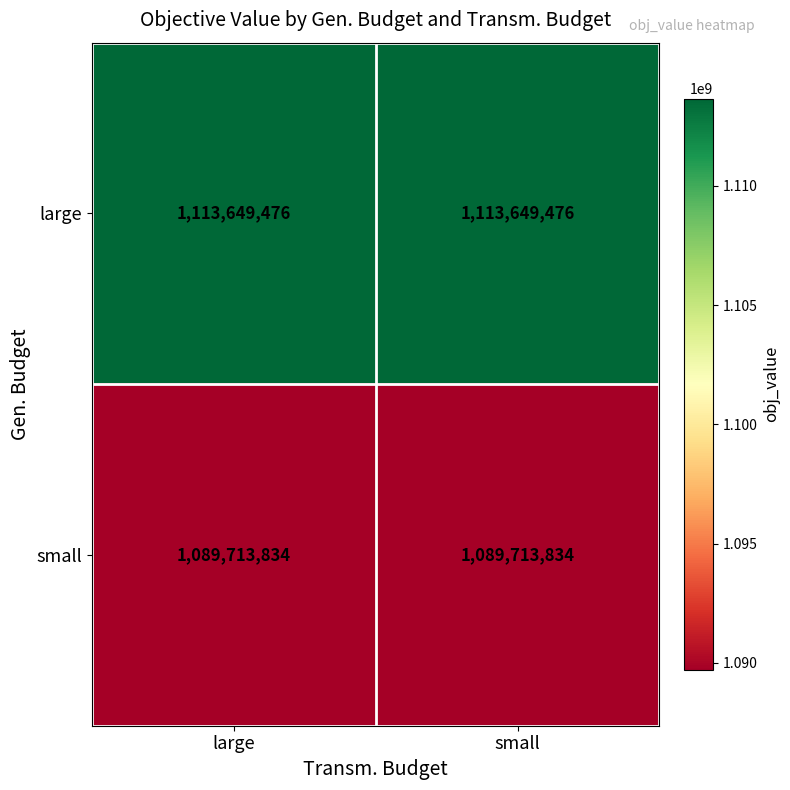

List the series in order of their overall mean, lowest first.

small, large